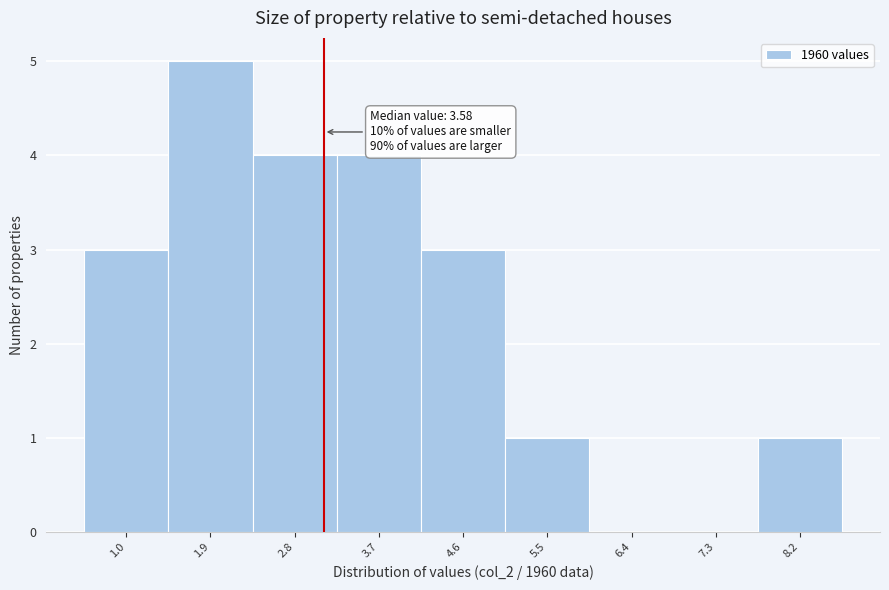

Reading left to right, list all the values displayed in this chart.

1.0=3	1.9=5	2.8=4	3.7=4	4.6=3	5.5=1	6.4=0	7.3=0	8.2=1